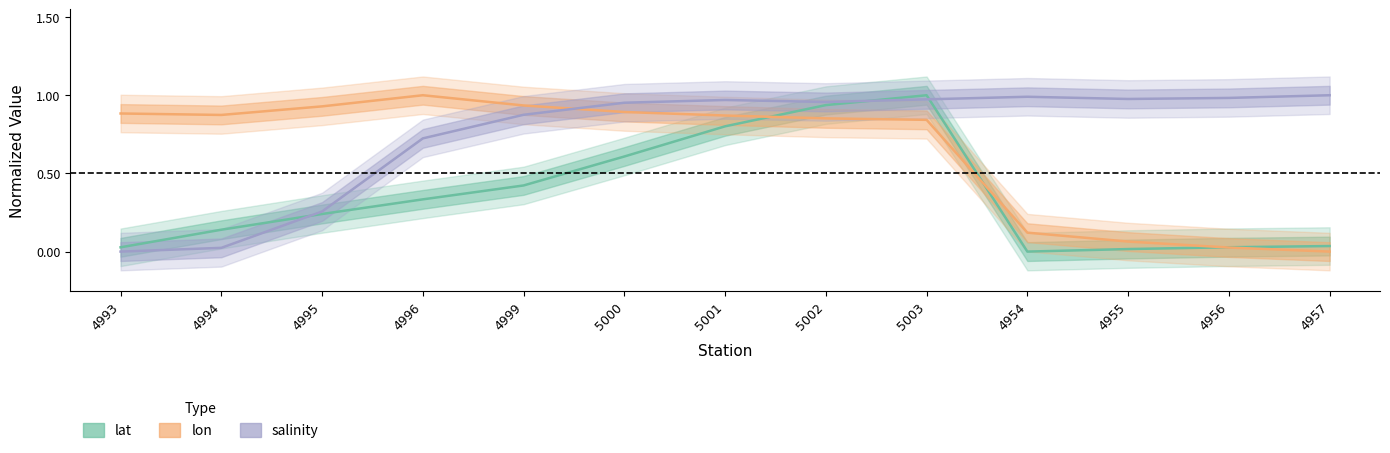

Reading right to left, transcribe all the data shown in this chart.

lat: 0.0	0.0	0.0	0.0	1.0	0.9	0.8	0.6	0.4	0.3	0.2	0.1	0.0
lon: 0.0	0.0	0.1	0.1	0.8	0.9	0.9	0.9	0.9	1.0	0.9	0.9	0.9
salinity: 1.0	1.0	1.0	1.0	1.0	1.0	1.0	1.0	0.9	0.7	0.3	0.0	0.0